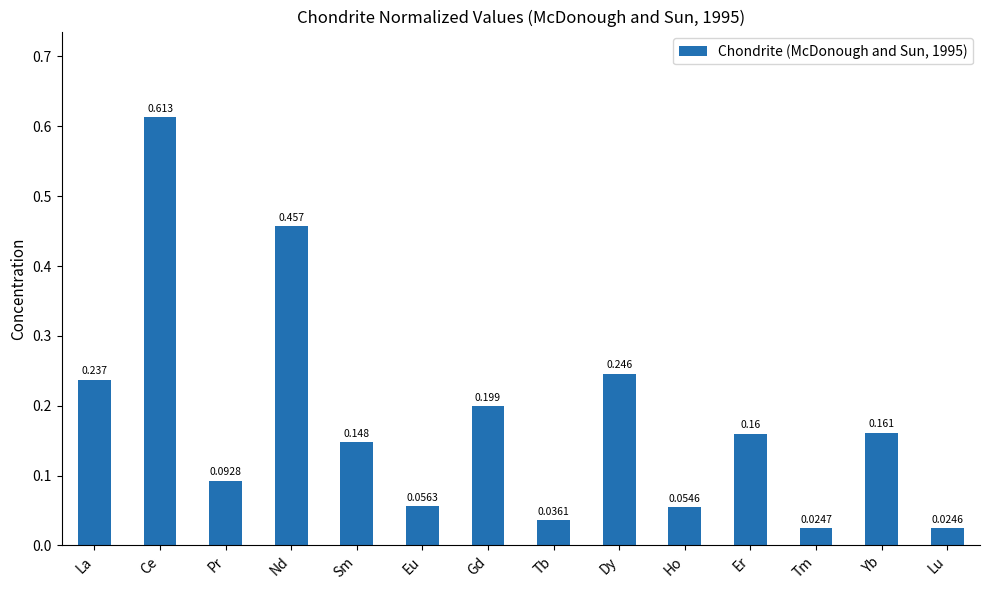

Rank the categories by value from highest to lowest.

Ce, Nd, Dy, La, Gd, Yb, Er, Sm, Pr, Eu, Ho, Tb, Tm, Lu